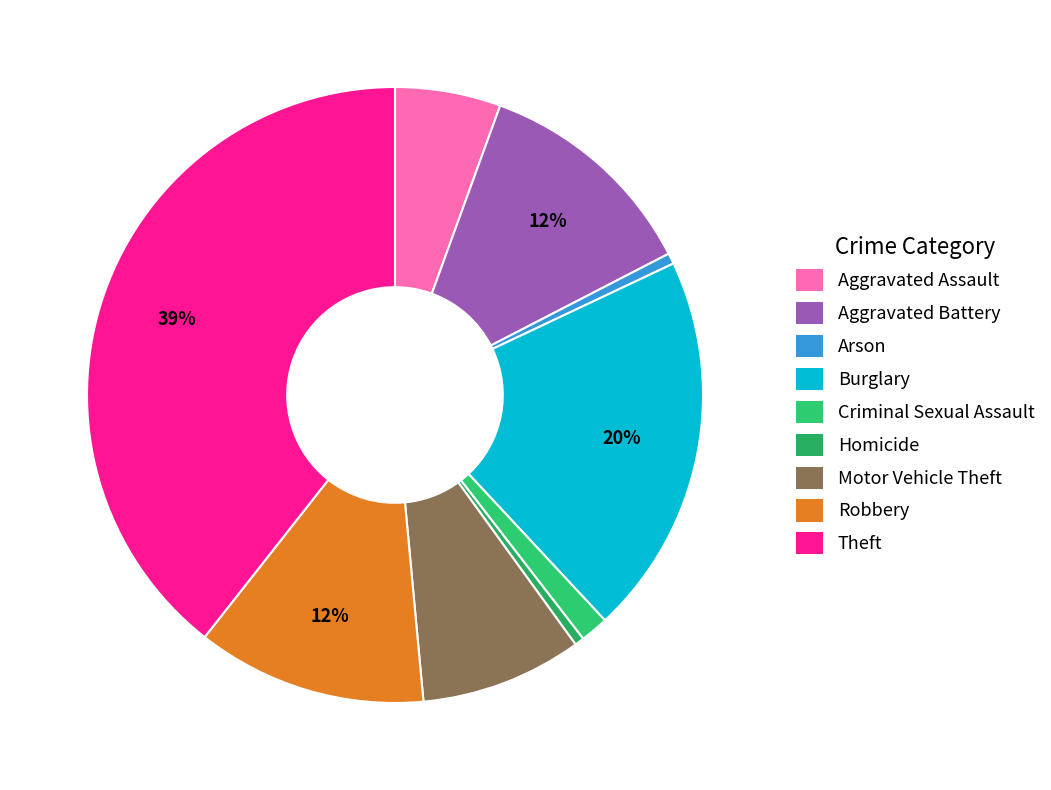

What is the ratio of the value at Motor Vehicle Theft to the value at Arson?

15.1